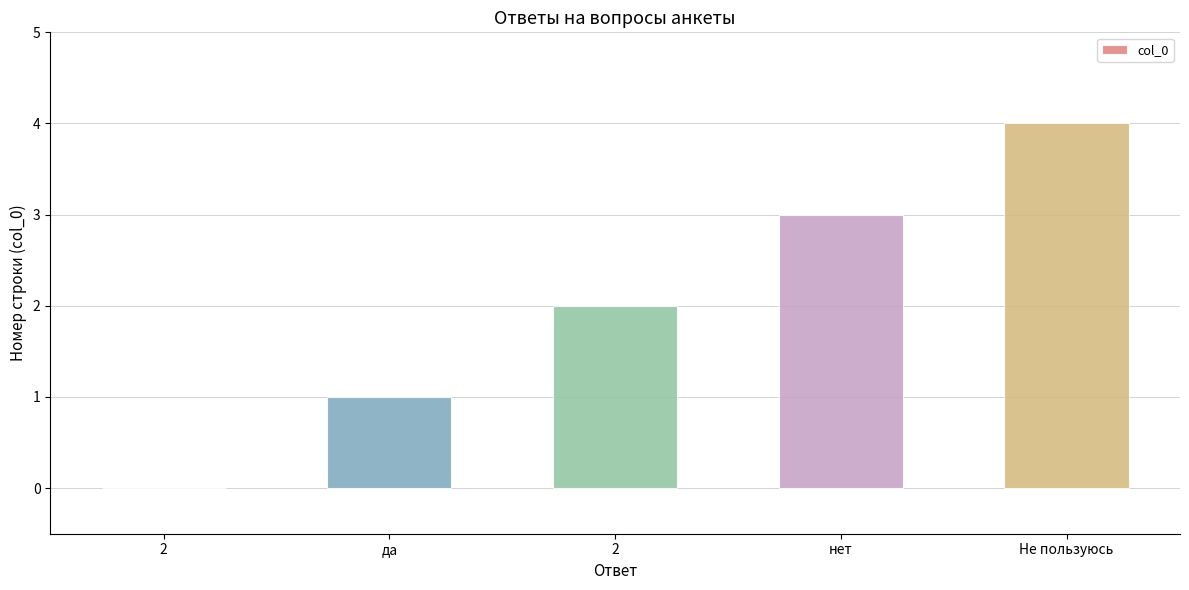

Does the chart contain stacked bars?

No